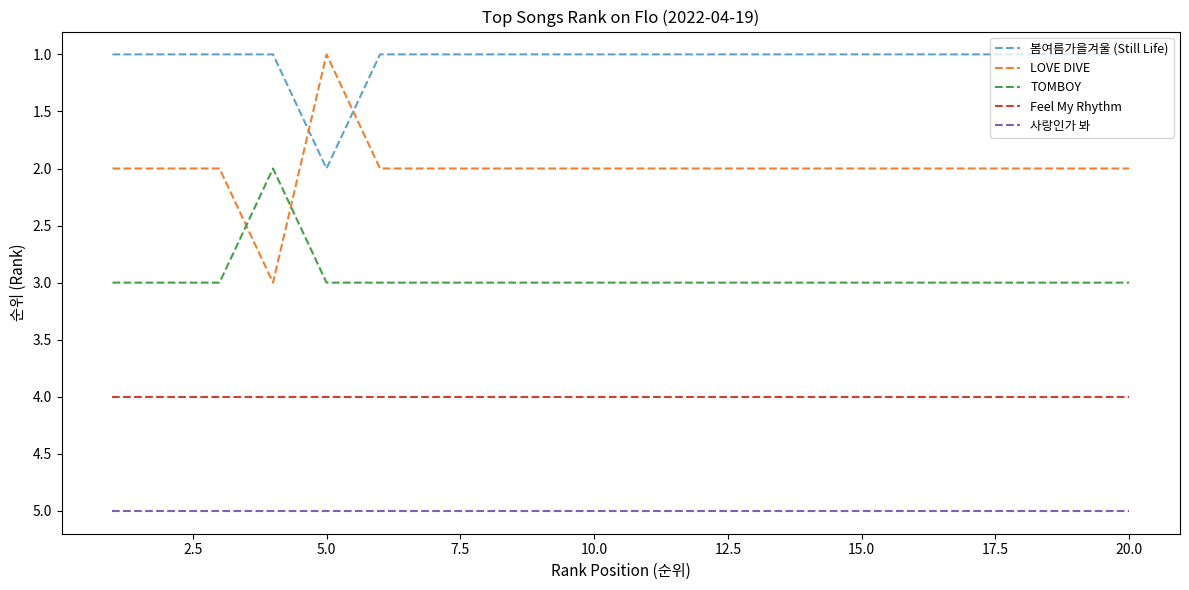

What are all the series names shown in the legend?

봄여름가을겨울 (Still Life), LOVE DIVE, TOMBOY, Feel My Rhythm, 사랑인가 봐